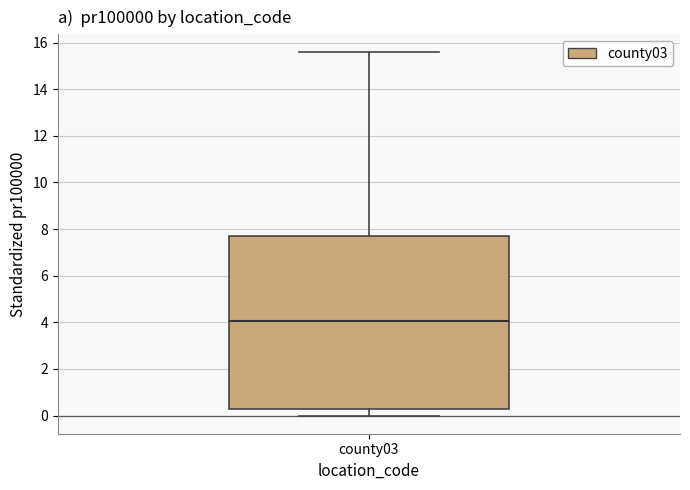

Read this box plot against the y-axis: the position of the median line, the range covered by the box, and the ends of both whiskers. The values are not printed on the chart, so give them approximately, as read against the axis.

median 4.0, box 0.2 to 7.8, whiskers 0.0 to 15.6